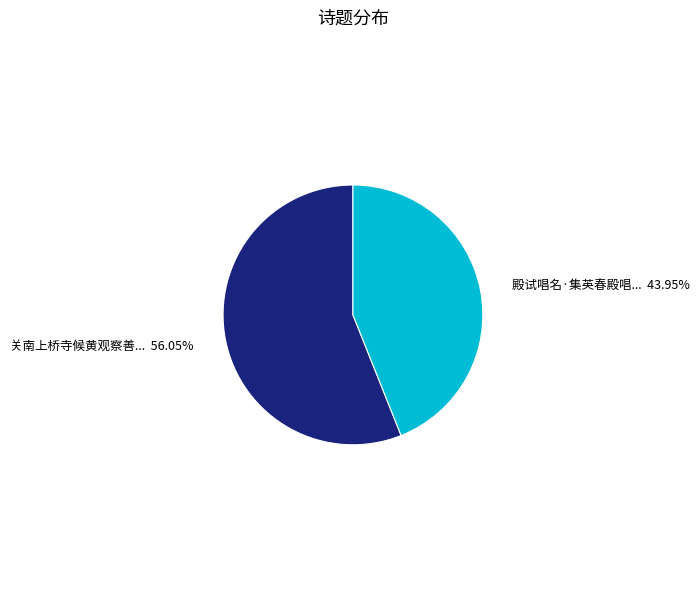

Is there a majority slice in this chart?

Yes